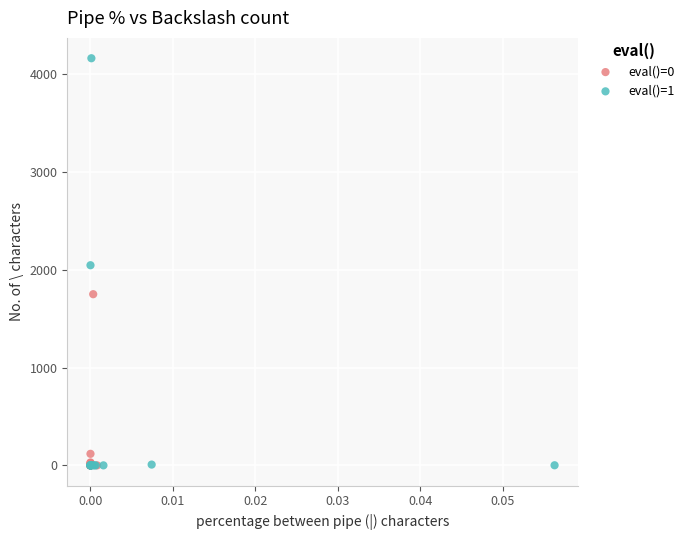

Which series has the largest Y range (max minus min)?

eval()=1